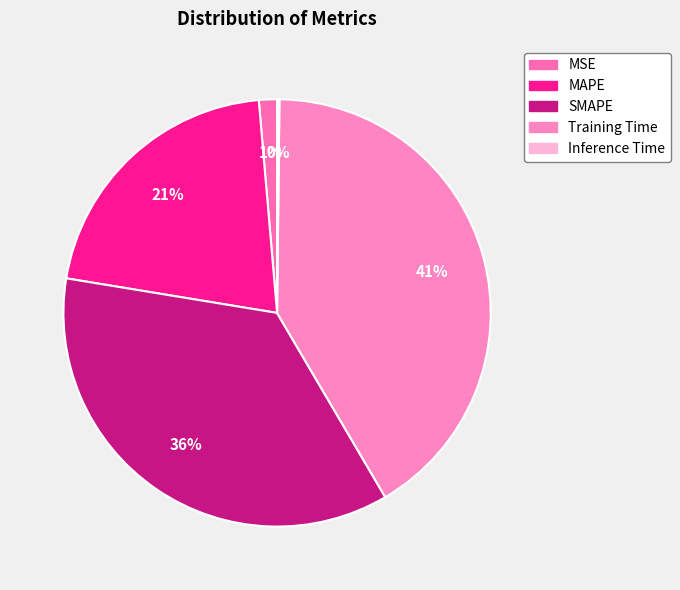

To the nearest percent, what is the average slice percentage?

20%